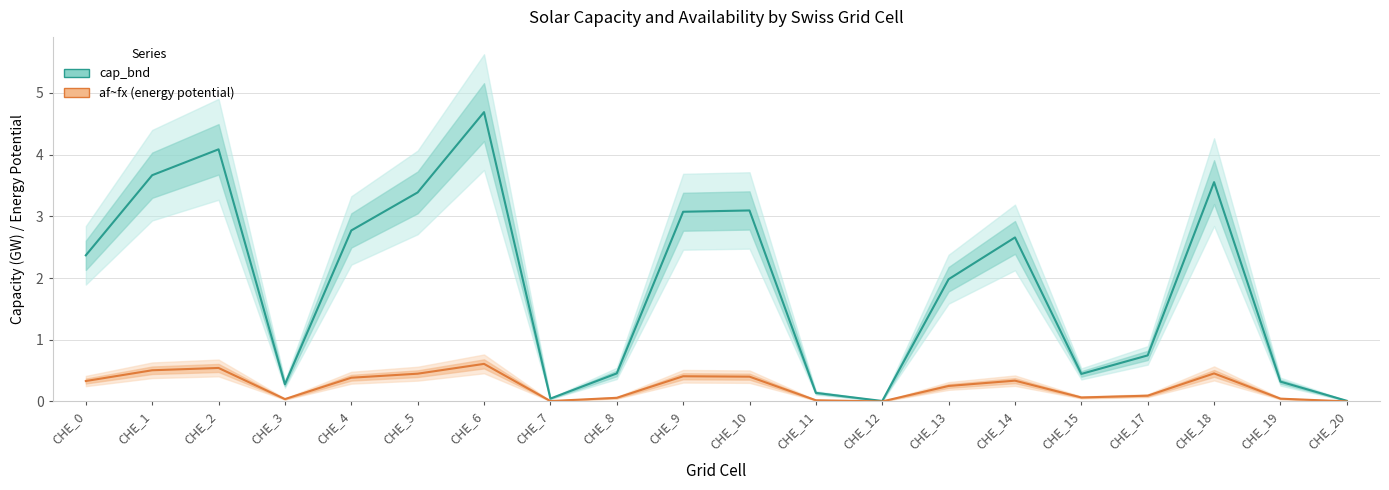

What is the value of the cap_bnd point at the 6th from the left?

3.4